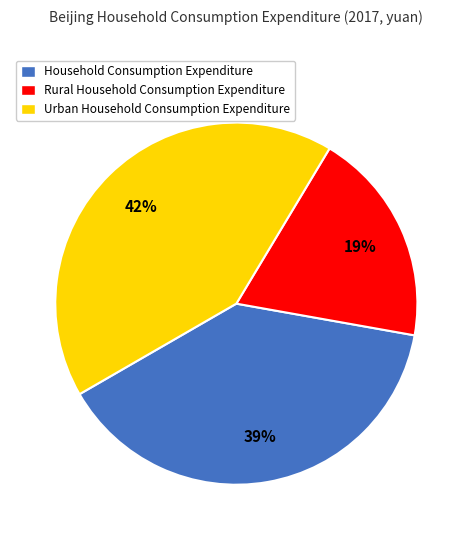

Rank the categories by value from highest to lowest.

Urban Household Consumption Expenditure, Household Consumption Expenditure, Rural Household Consumption Expenditure